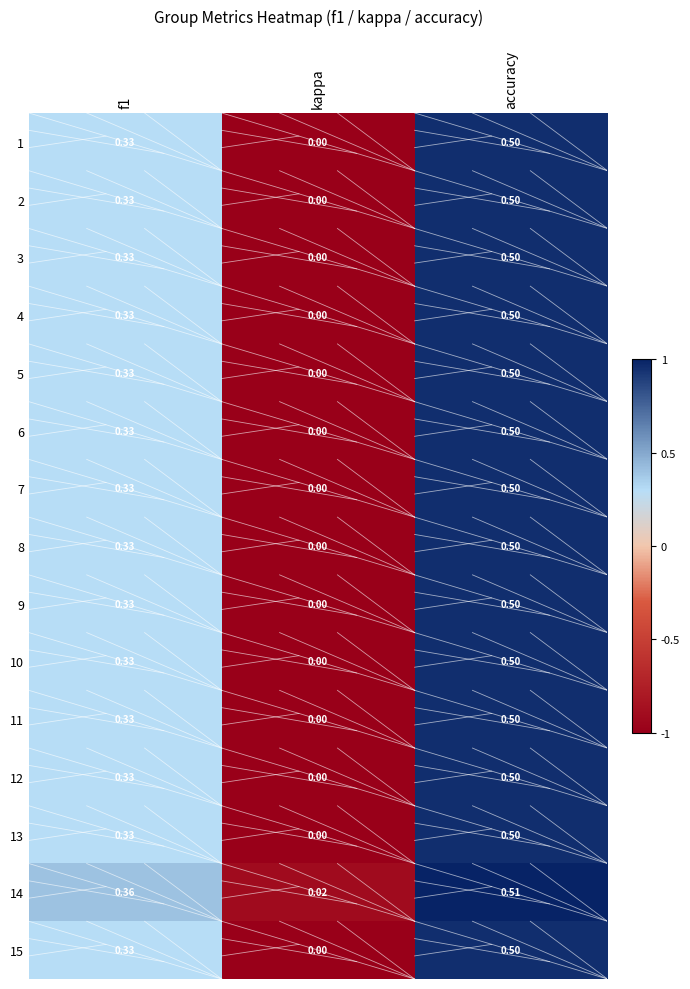

At which label is 7 closest to 0?

kappa